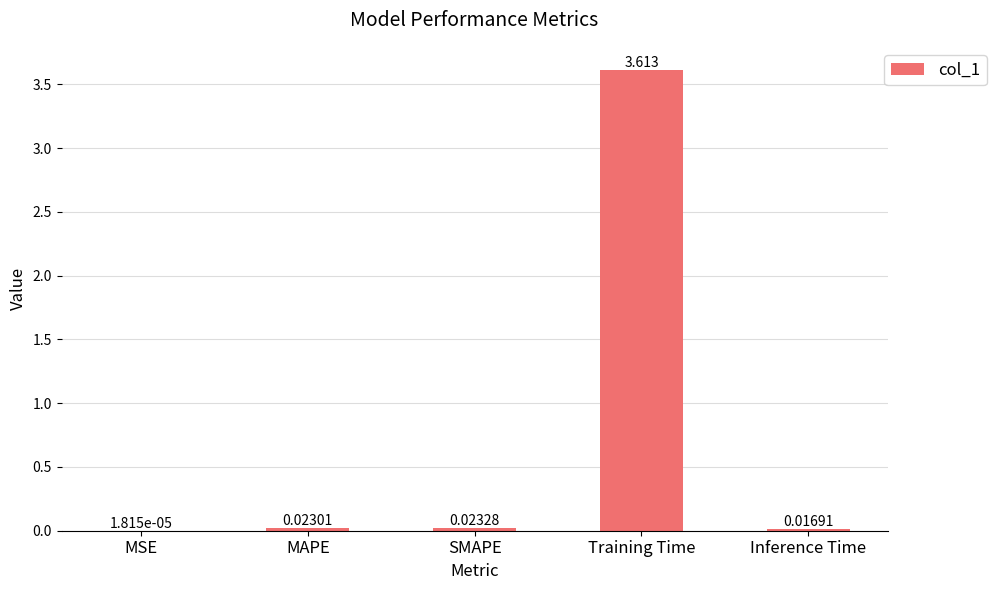

At which category does the chart reach its peak across all series?

Training Time